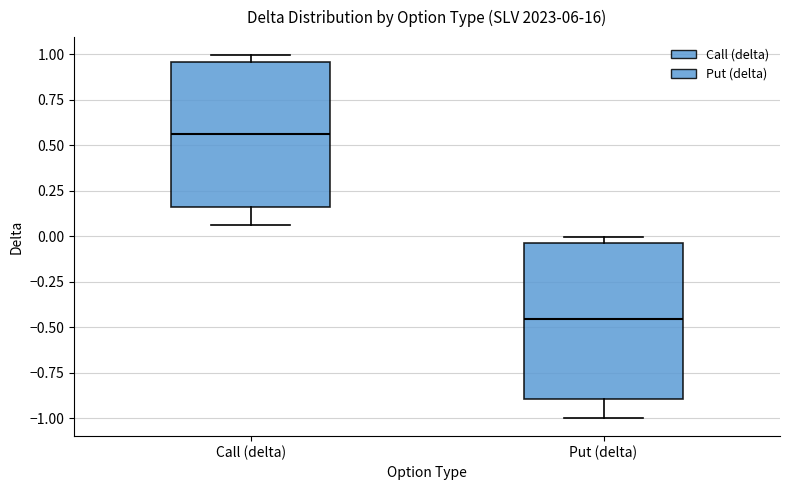

Comparing the boxes themselves (not the whiskers), which one is the tallest?

Put (delta)